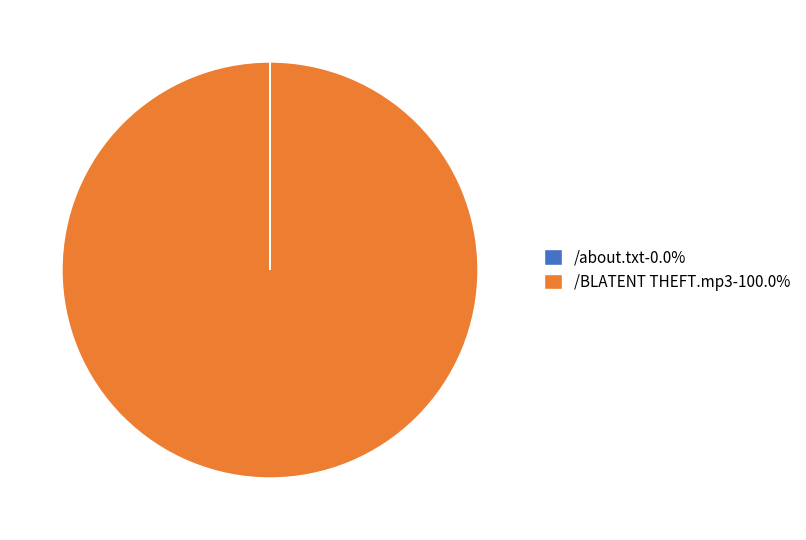

Is there any slice that represents more than half of the pie?

Yes